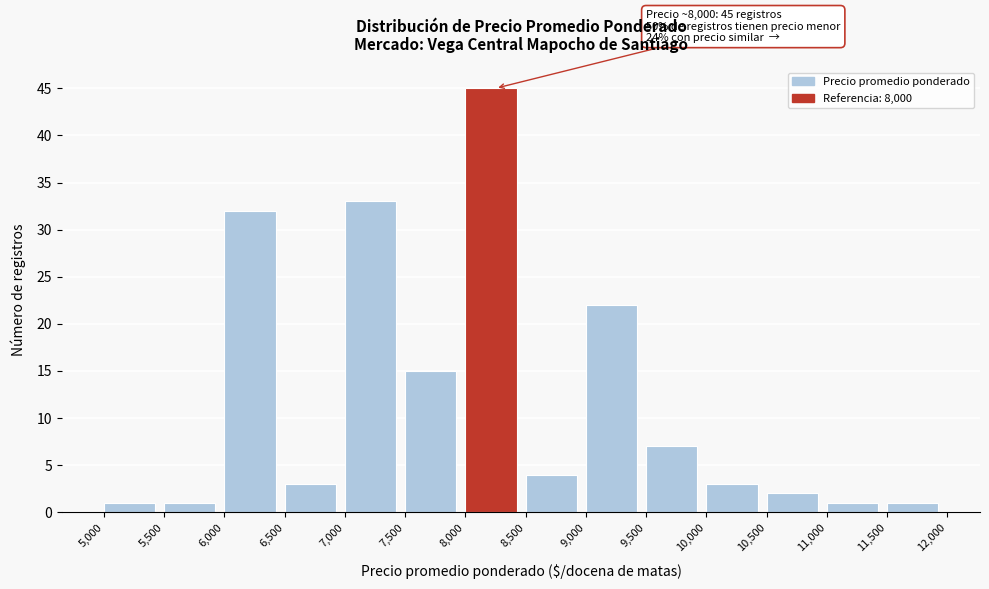

Over which range of the x-axis is the bar tallest?

8,000 to 8,500